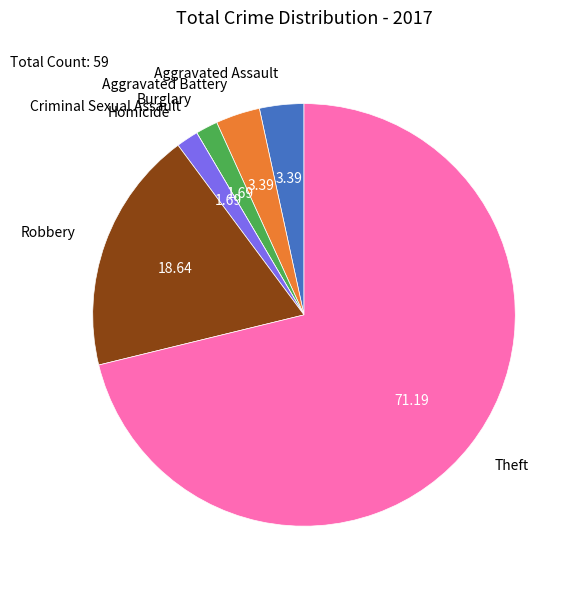

Which has a higher value, Theft or Aggravated Assault?

Theft